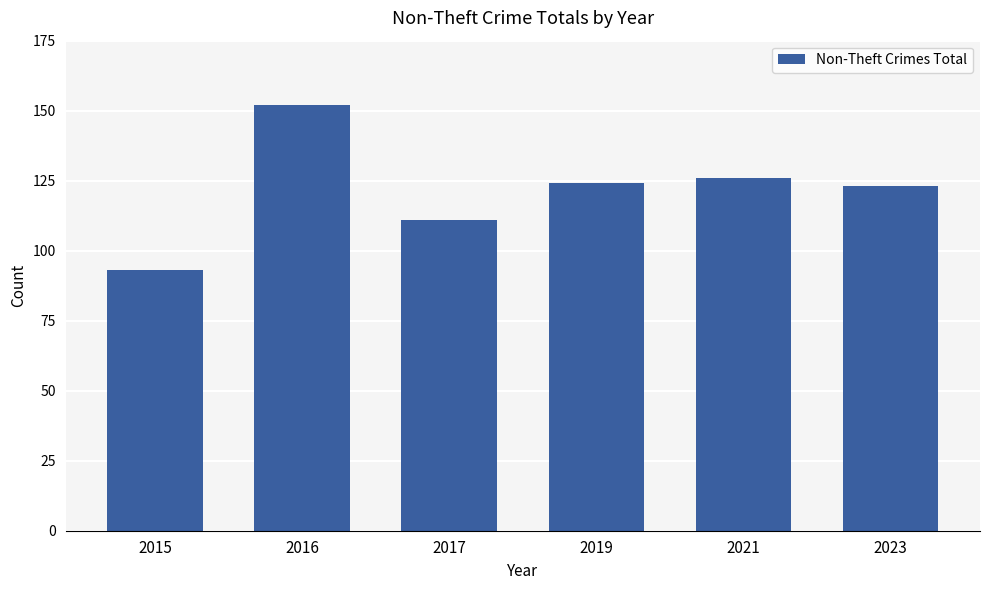

Reading left to right, what are all the values shown in this chart?

2015=93	2016=152	2017=111	2019=124	2021=126	2023=123